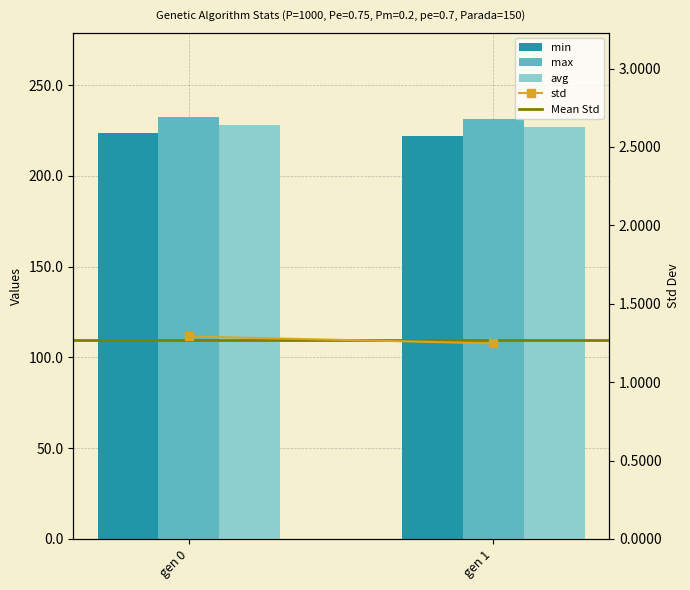

What is the average value of the std series?

1.3